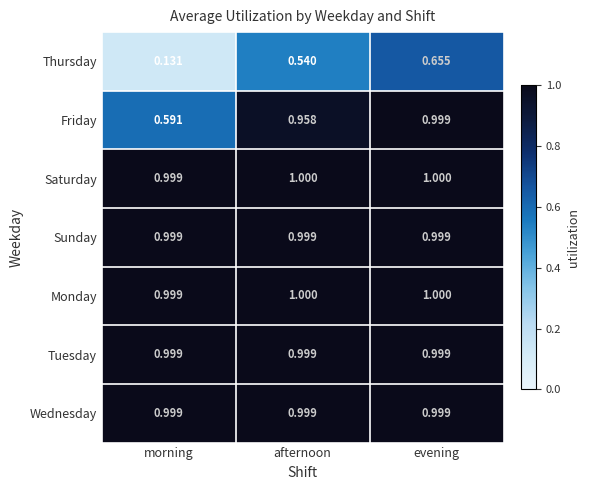

At which category is the sum across all series the highest?

evening